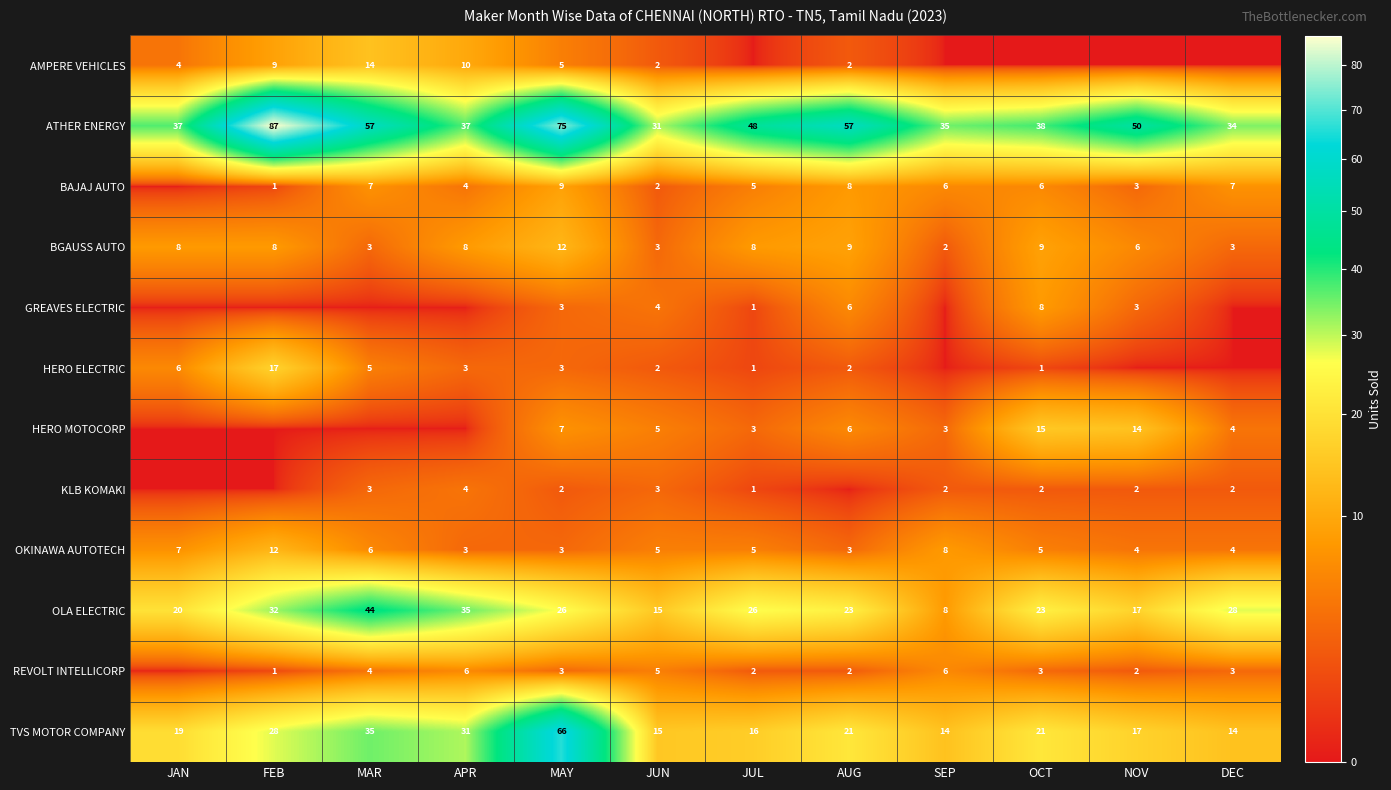

What is the approximate value of ATHER ENERGY at JUN, to the nearest 10?

30